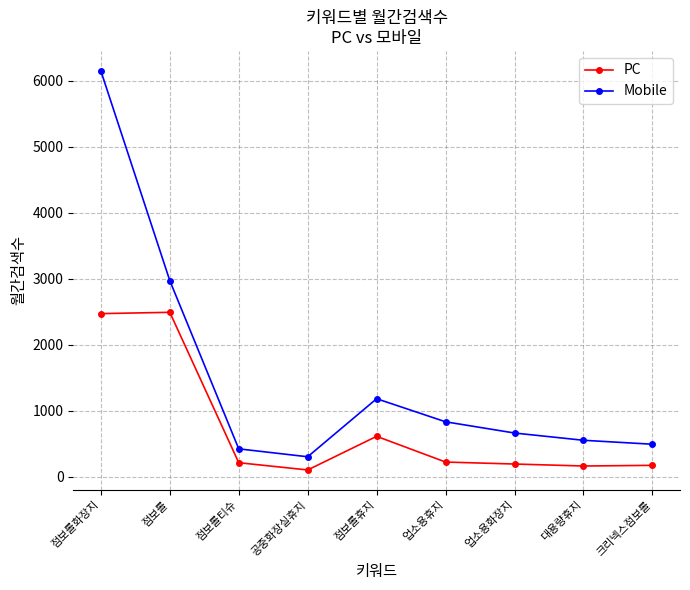

Rank the series by their average value, from lowest to highest.

PC, Mobile